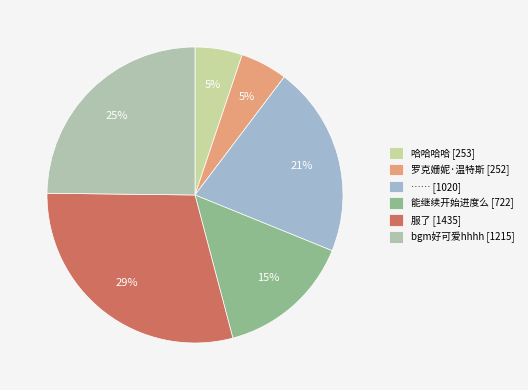

The 能继续开始进度么 slice represents 15% of the pie. True or false?

True